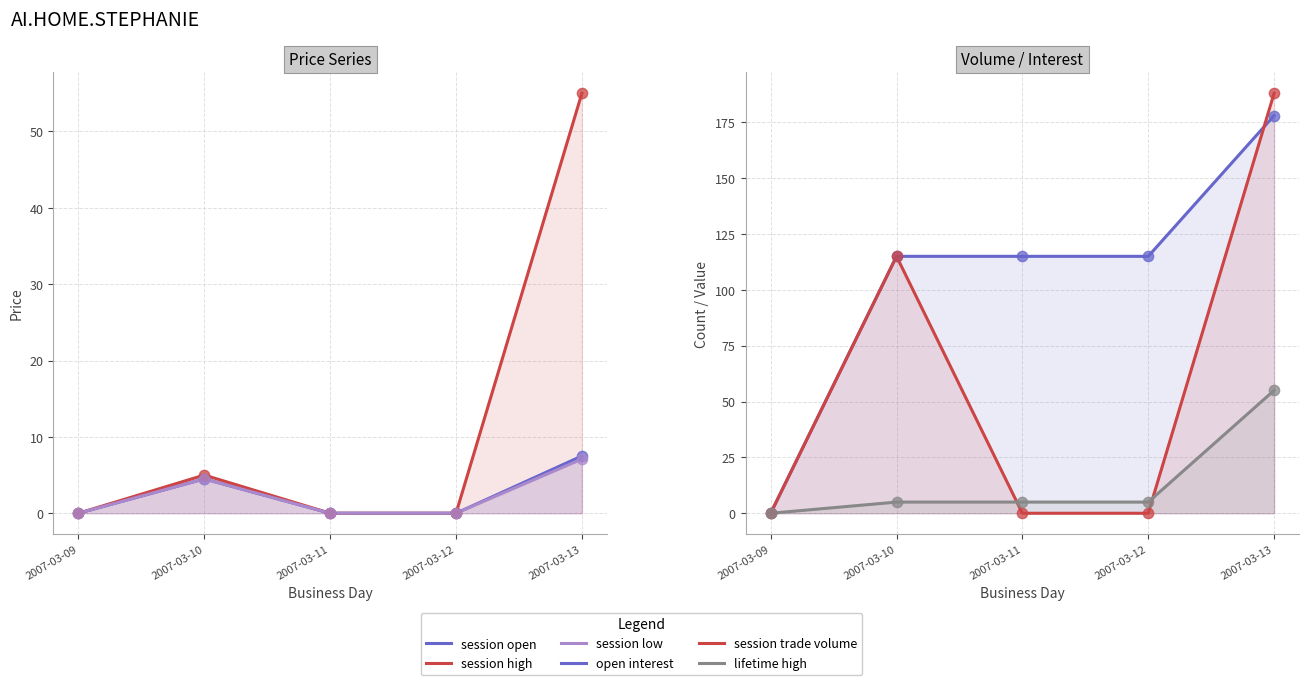

At which category is the sum across all series the highest?

2007-03-13